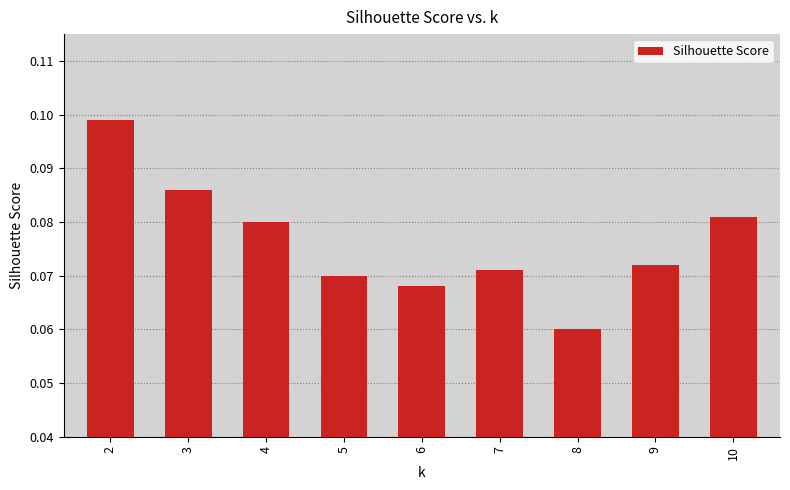

Rank the categories by value from lowest to highest.

8, 6, 5, 7, 9, 4, 10, 3, 2